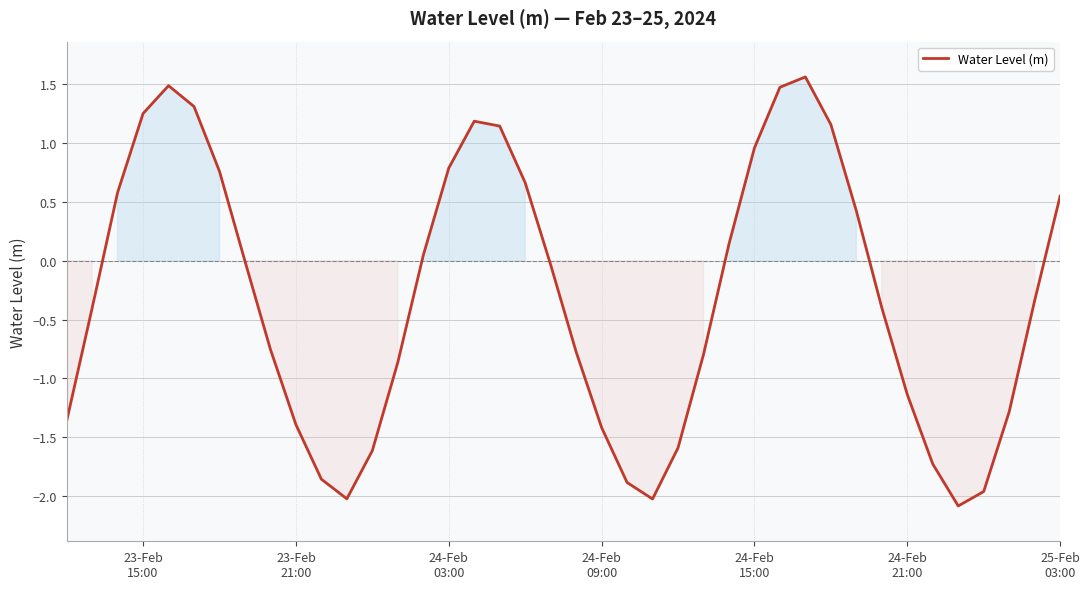

What is the greatest value displayed?

1.6